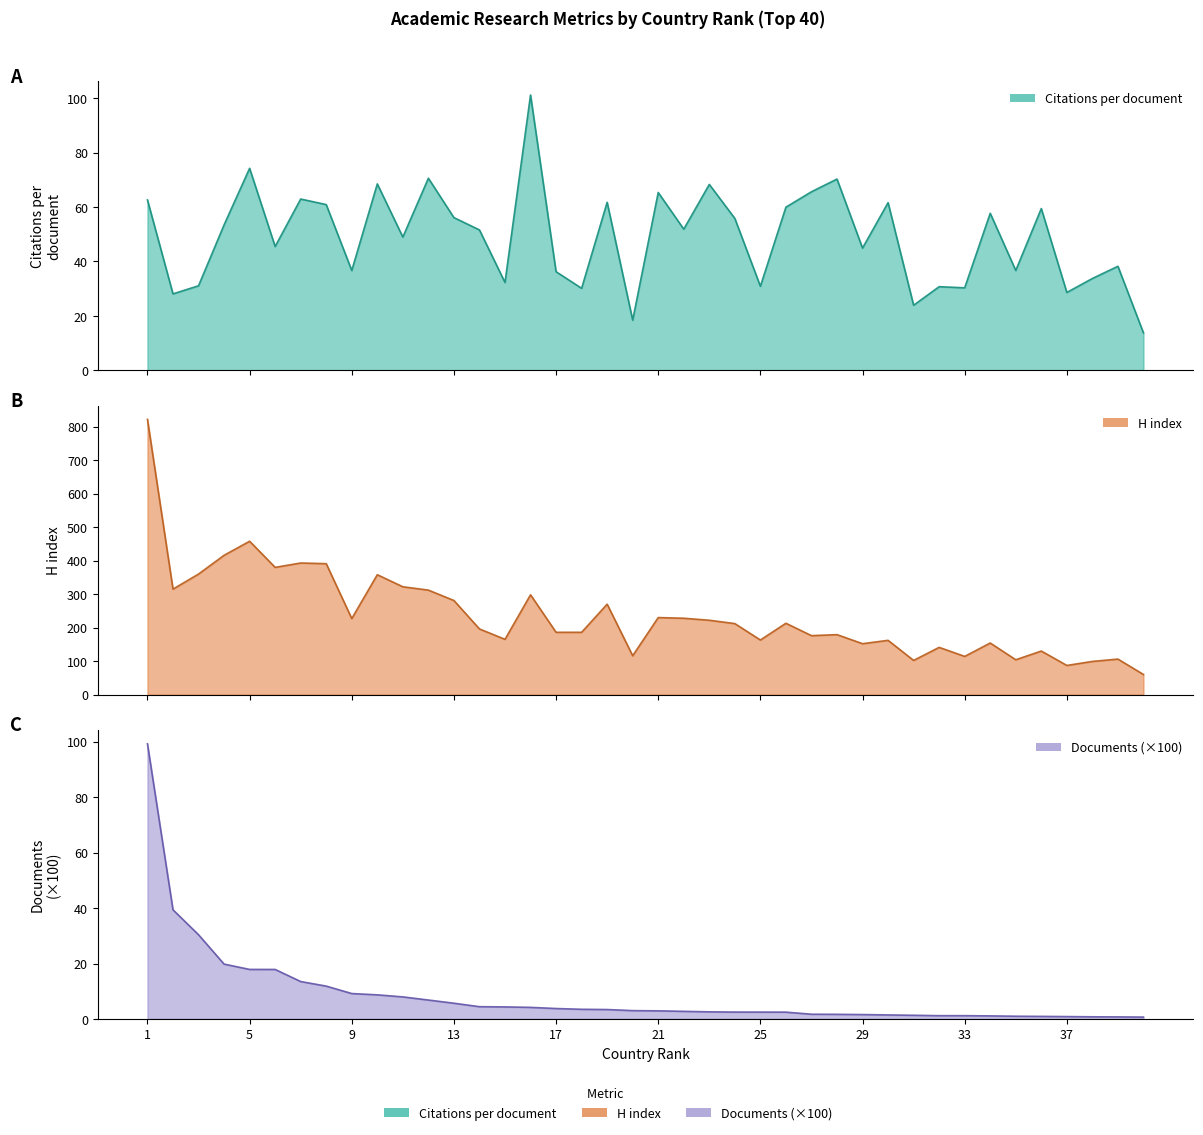

What is the difference between the maximum and minimum values in the Documents (hundreds) series?

98.6